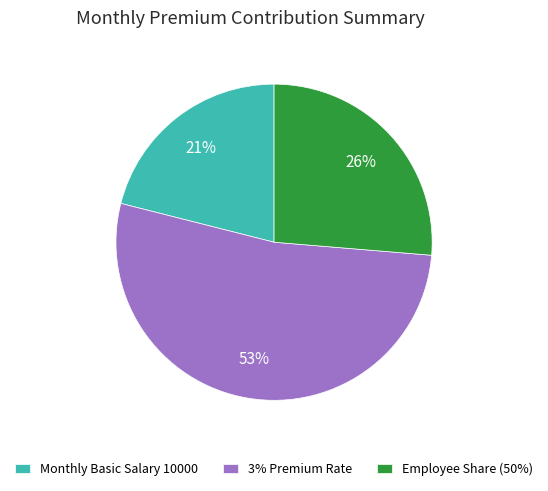

What is the largest slice in the pie chart?

3% Premium Rate